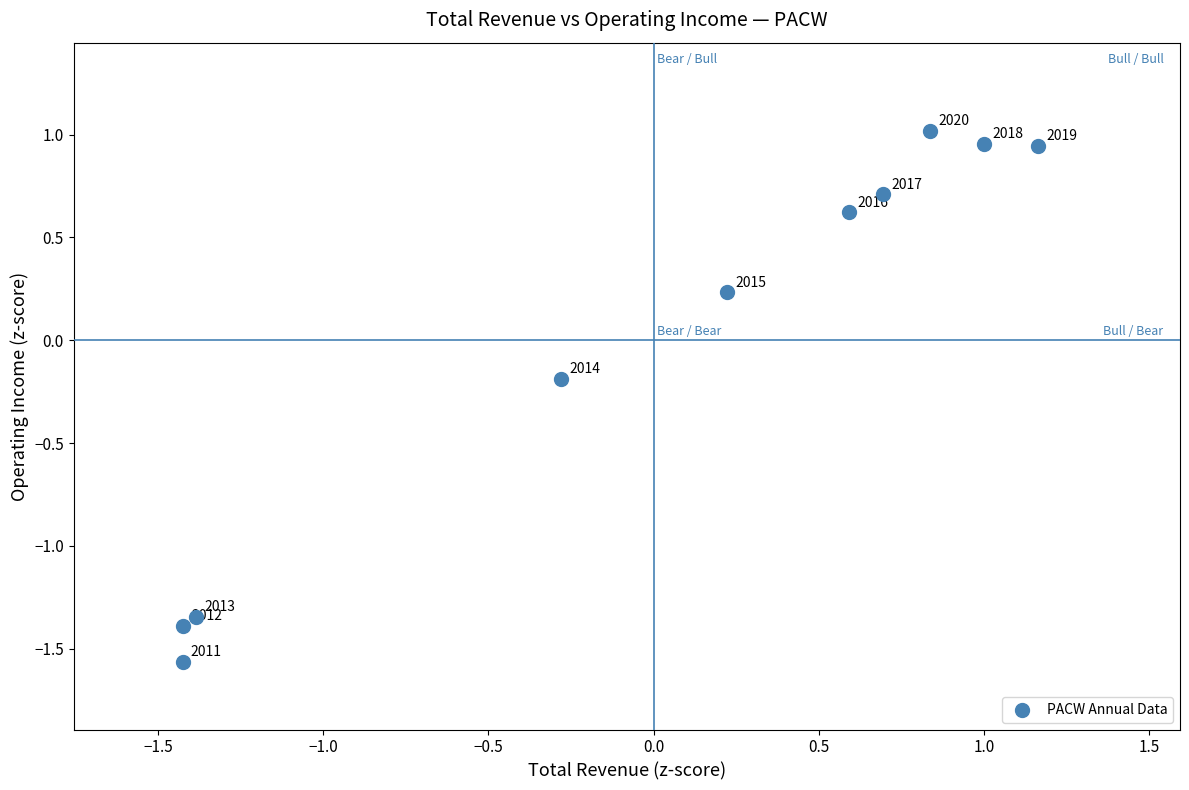

What is the range of X values (max minus min)?

2.6